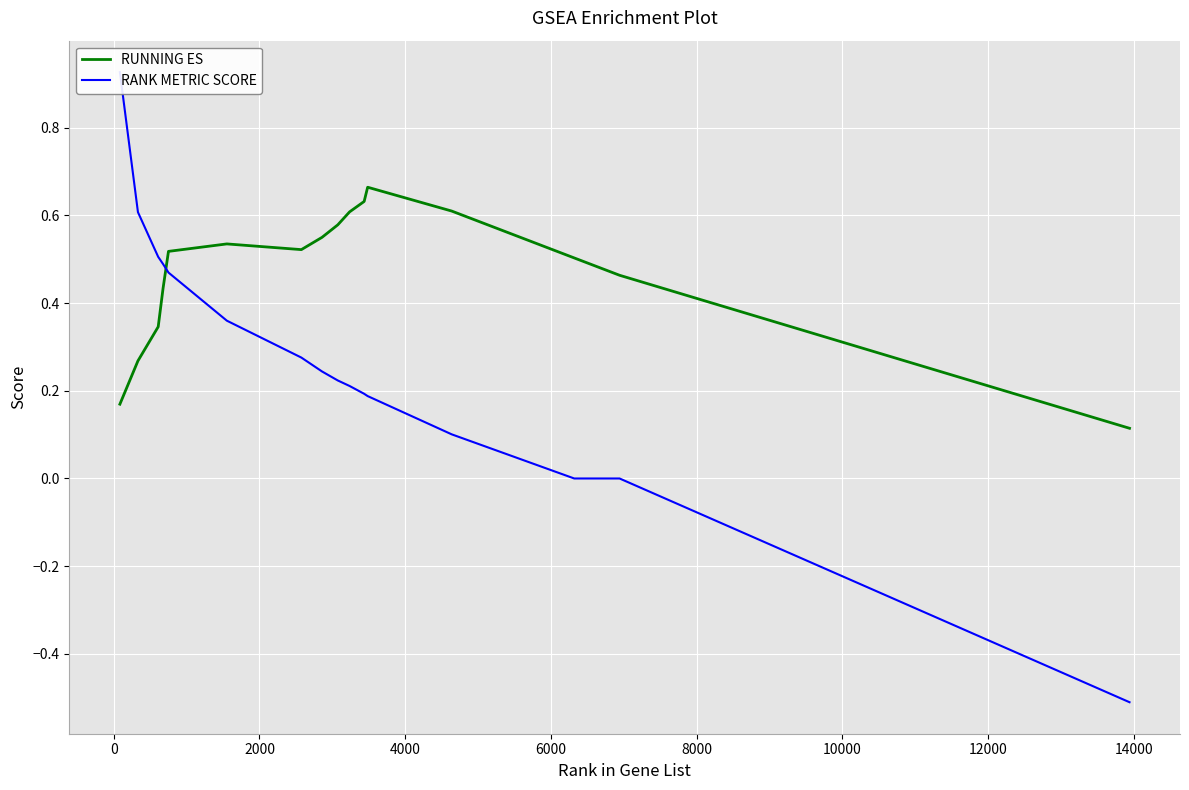

What is the greatest value displayed?

0.9